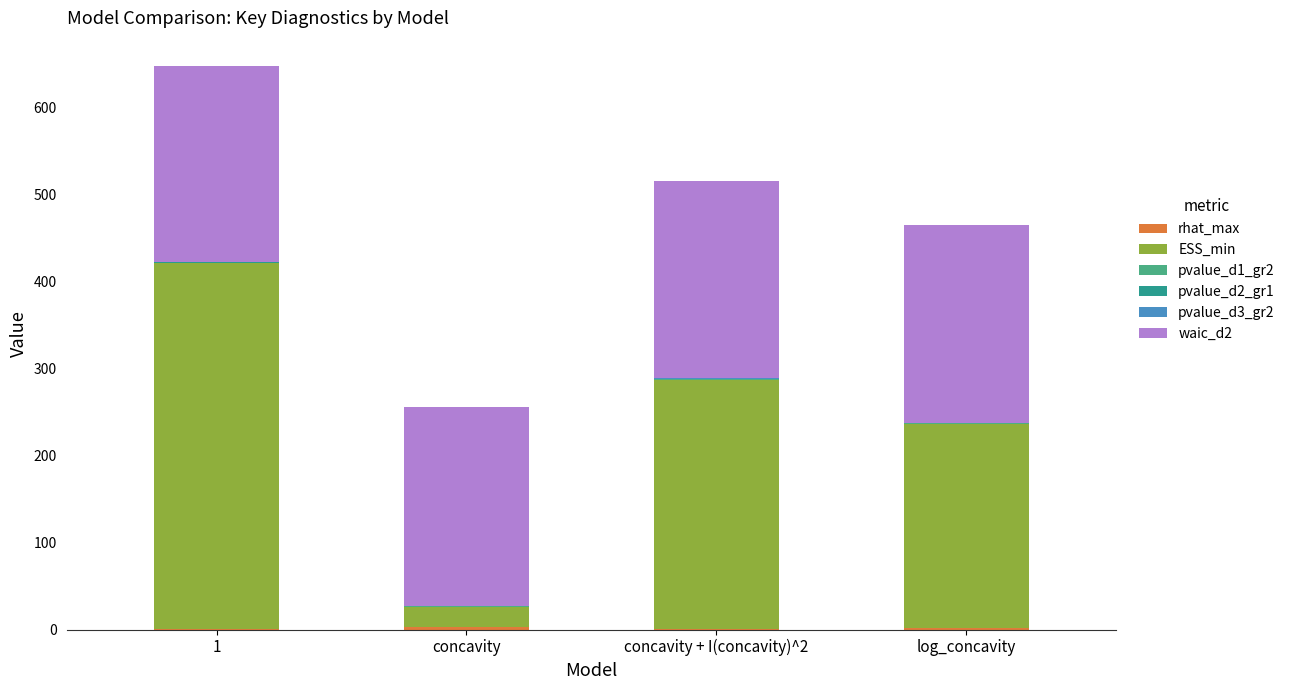

At which label does waic_d2 first exceed 226?

concavity